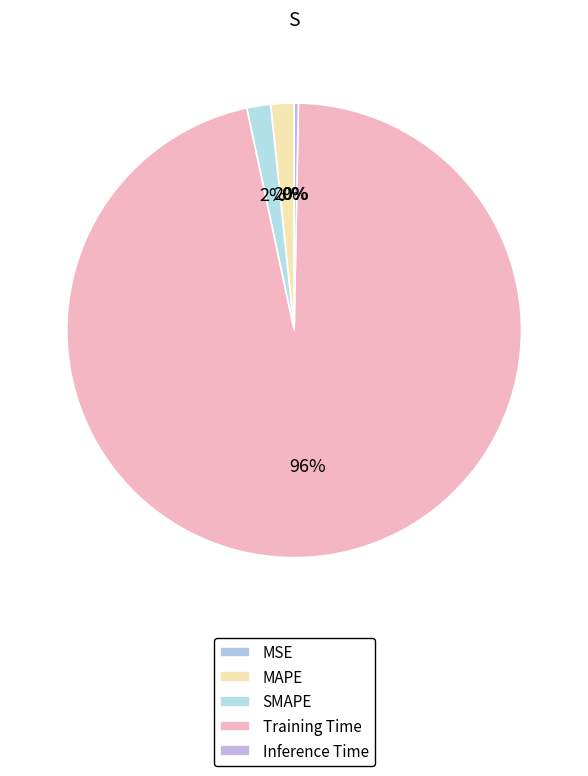

What is the smallest slice in the pie chart?

MSE